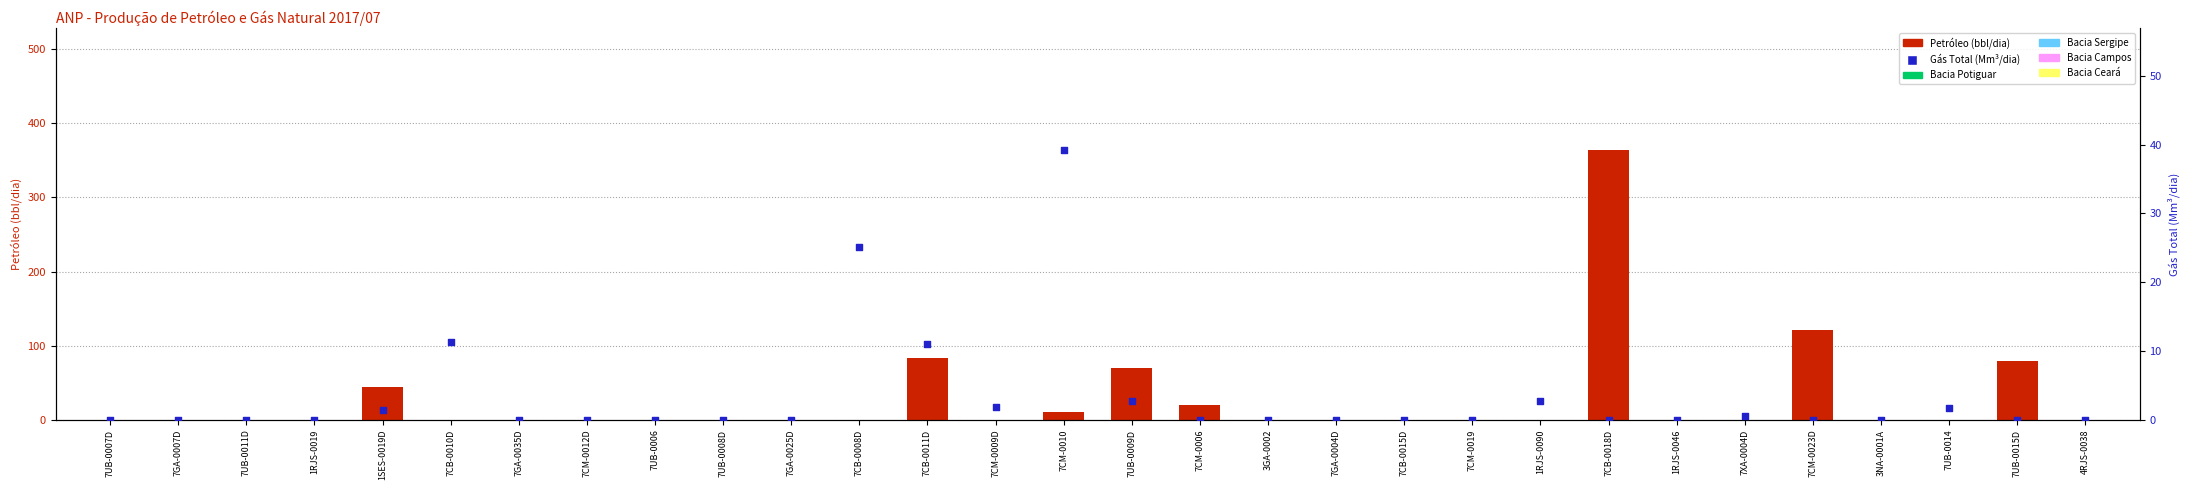

Which series has the largest Y range (max minus min)?

Petróleo (bbl/dia)